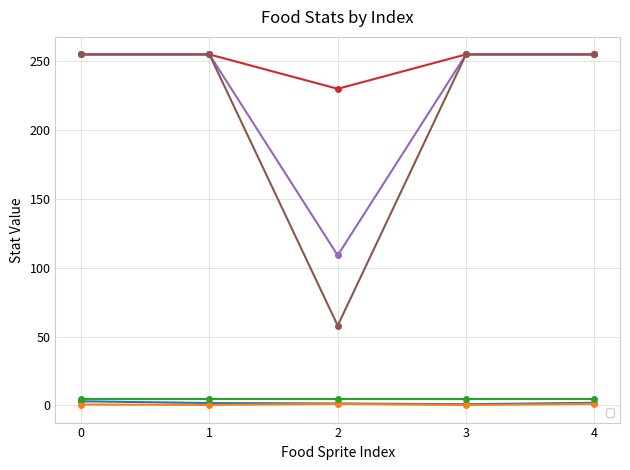

True or false: _BulletColor_g and _CoolTime cross at least once.

False